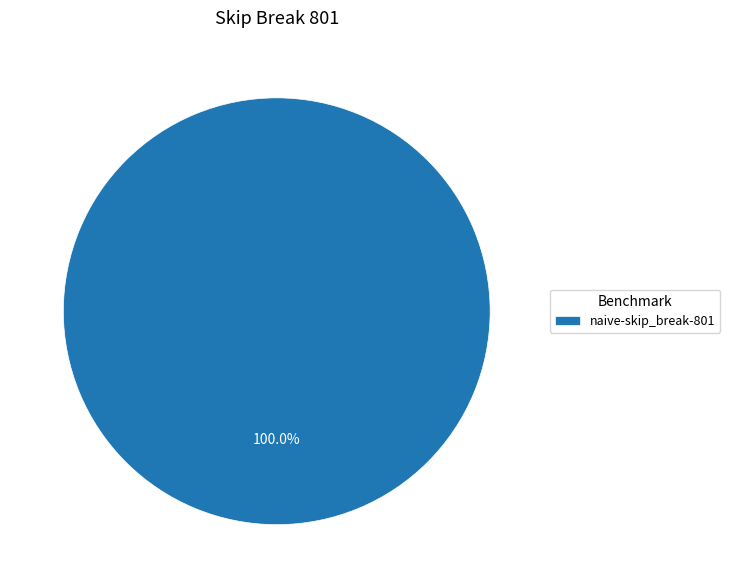

Which category accounts for the majority?

naive-skip_break-801